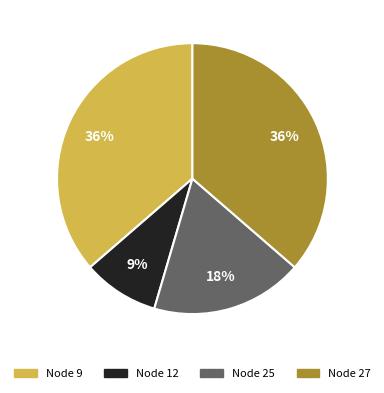

Does Node 25 account for over 50% of the chart?

No